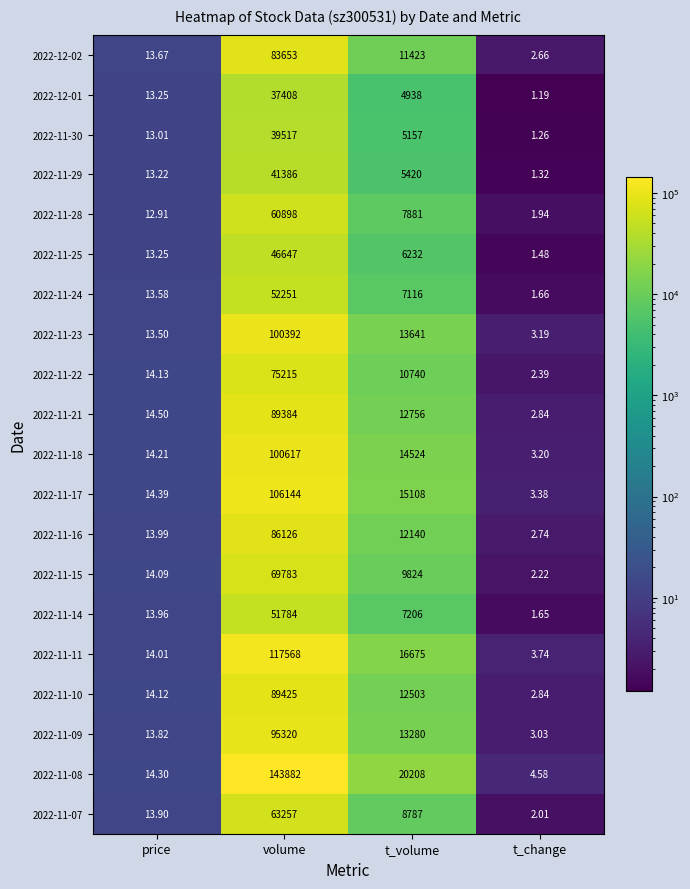

At how many categories does at least one series exceed 20313?

1